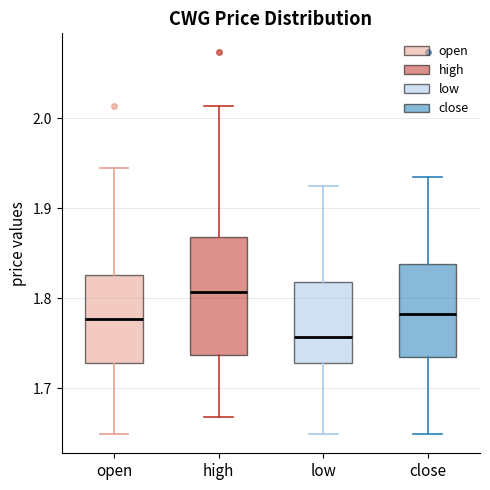

Where is the upper edge of the box for low on the y-axis? The values are not printed on the chart, so give them approximately, as read against the axis.

1.82